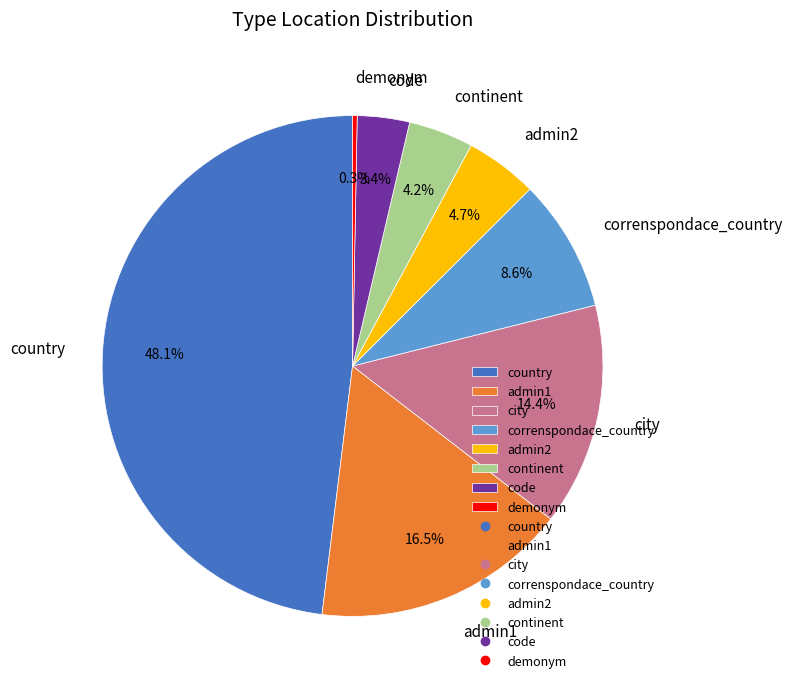

To the nearest percent, what percentage of the pie is admin2?

5%